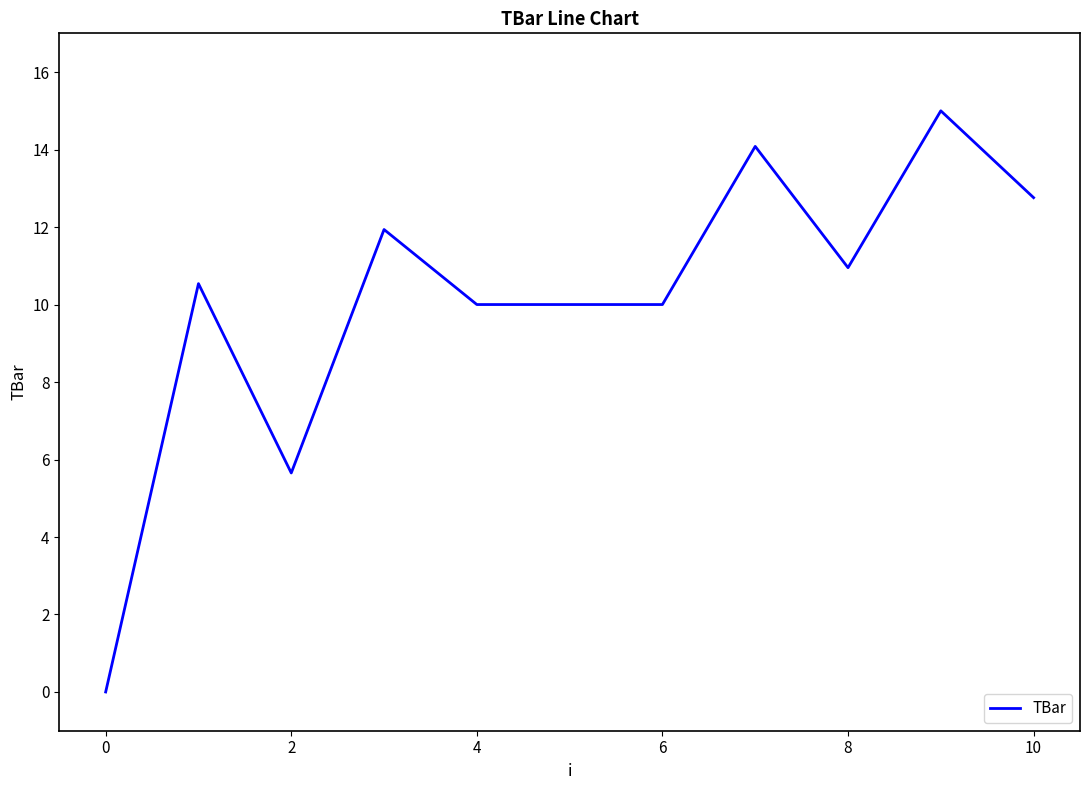

What is the greatest value displayed?

15.0